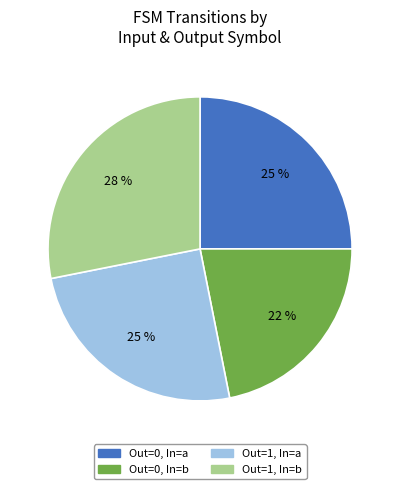

Count the number of slices in the pie.

4